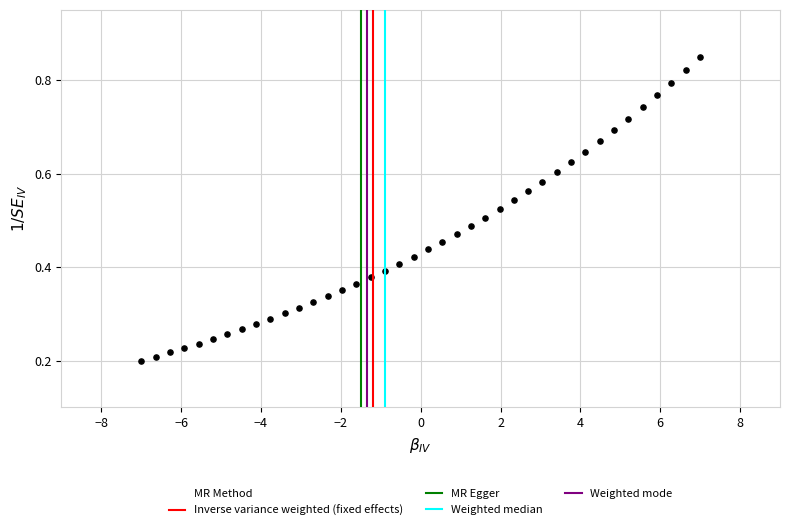

What is the range of X values (max minus min)?

14.0